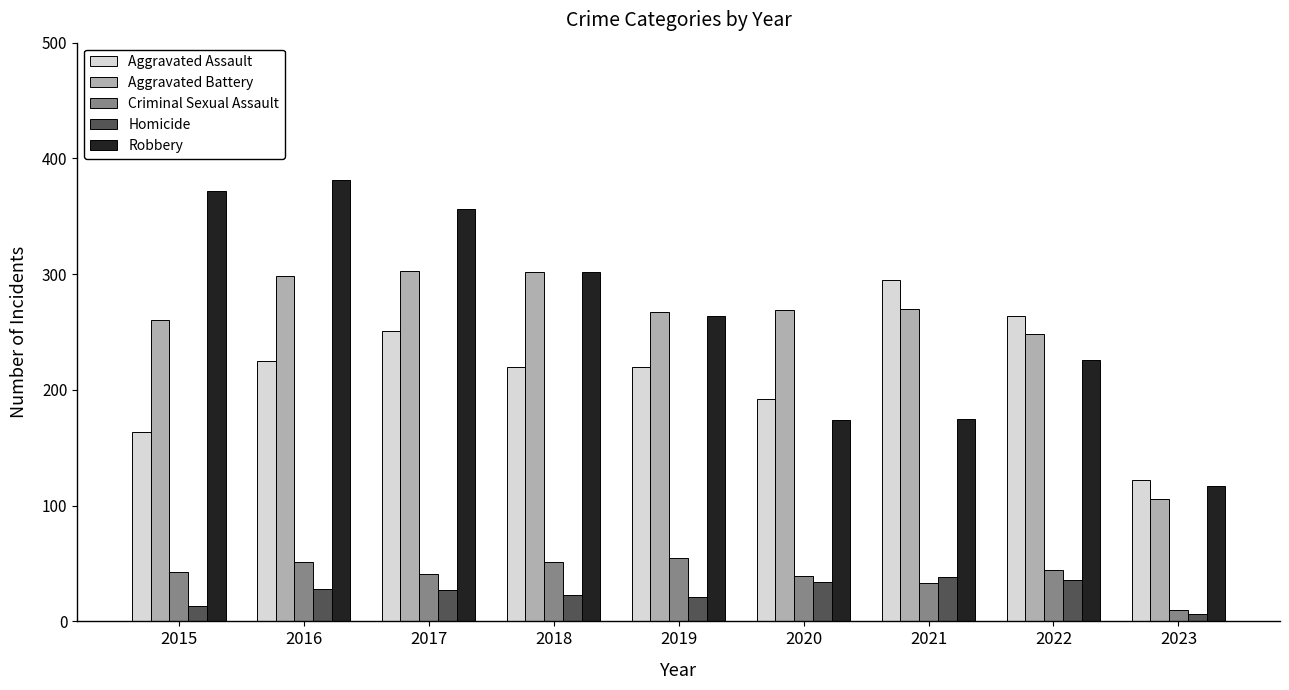

What is the difference between the maximum and minimum values in the Robbery series?

264